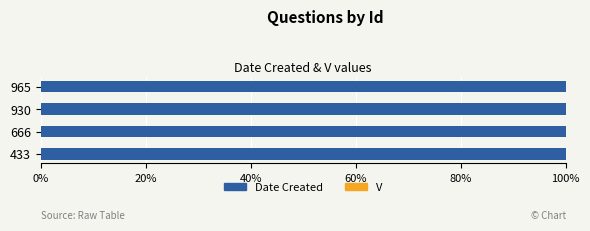

Is it true that Date Created equals 38.1 at 930?

False